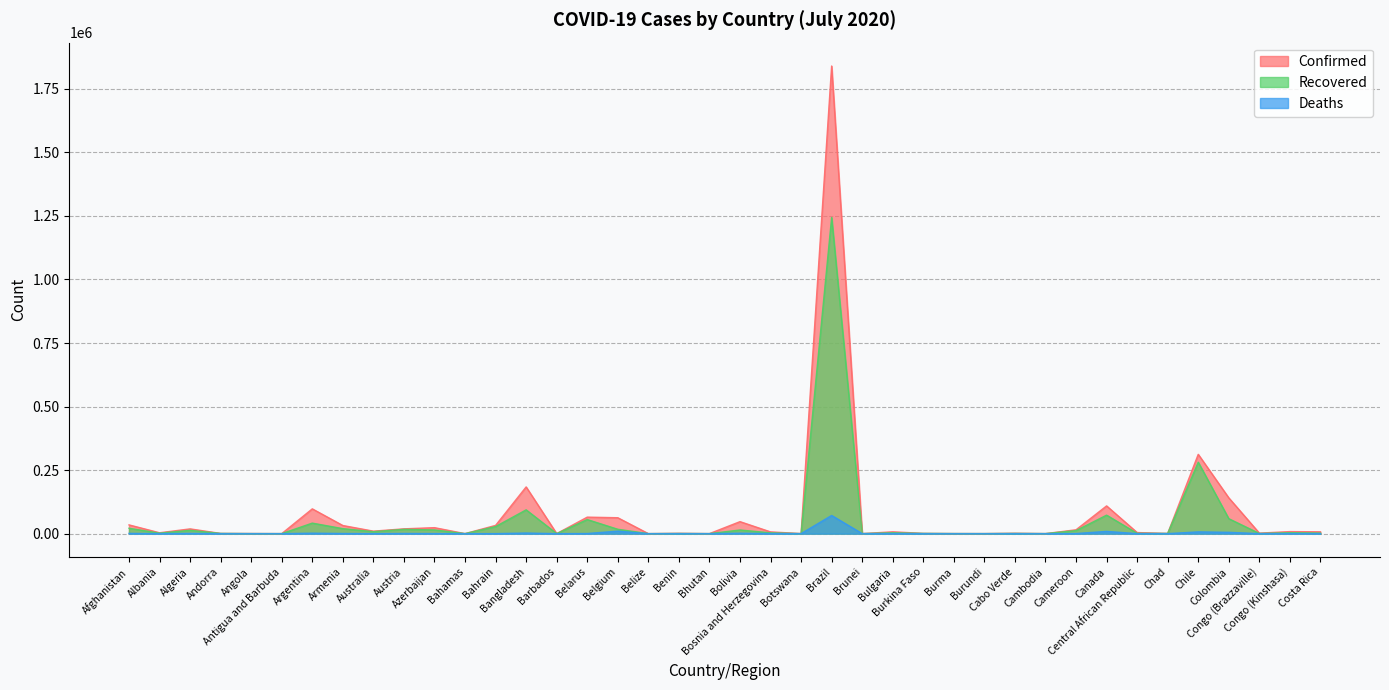

Read the Deaths value at Angola.

25